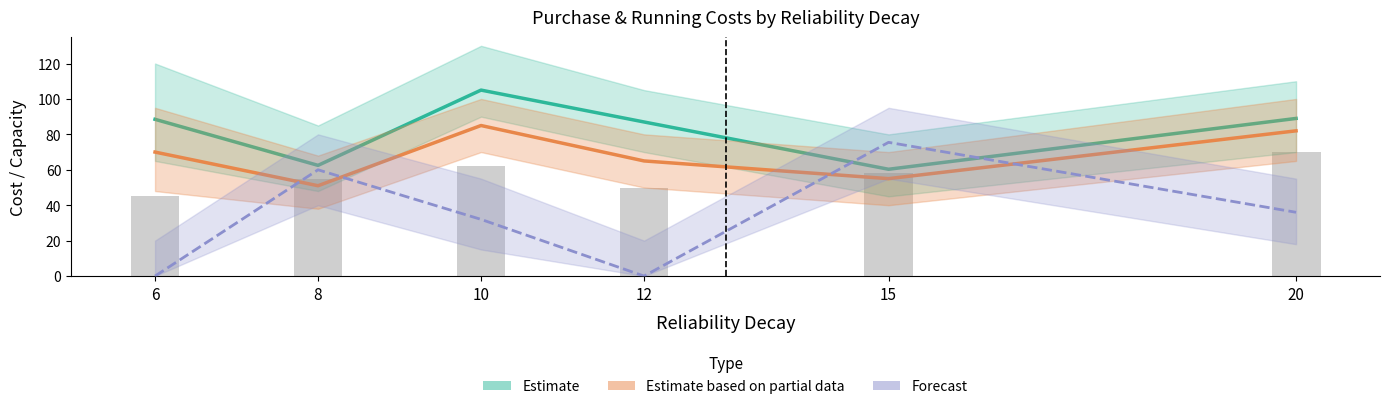

How many distinct data groups are displayed?

4